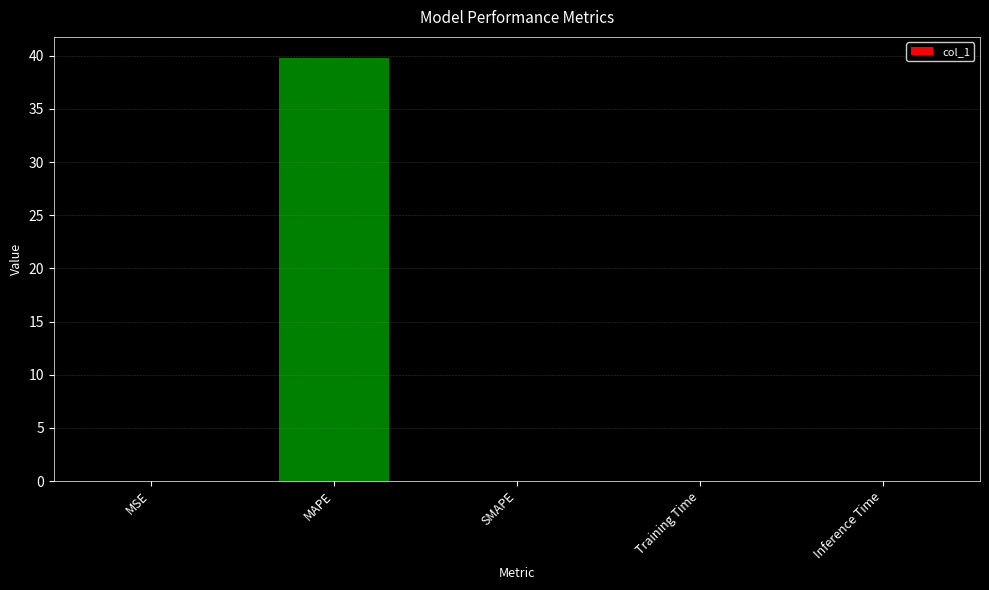

Which has a higher value, MAPE or MSE?

MAPE